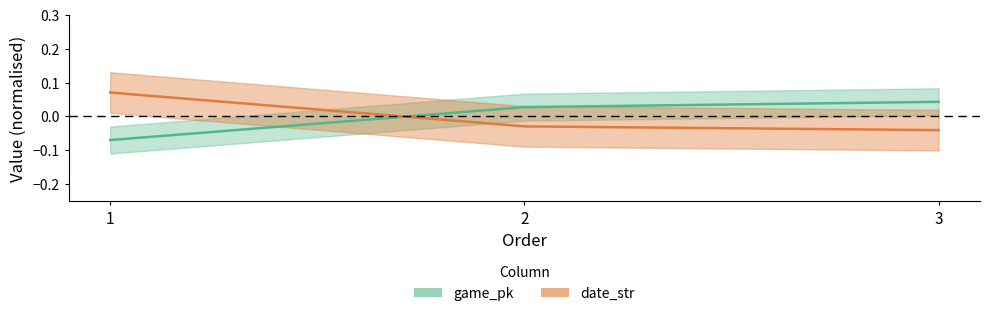

Count the game_pk values in the range 0 to 1.

2